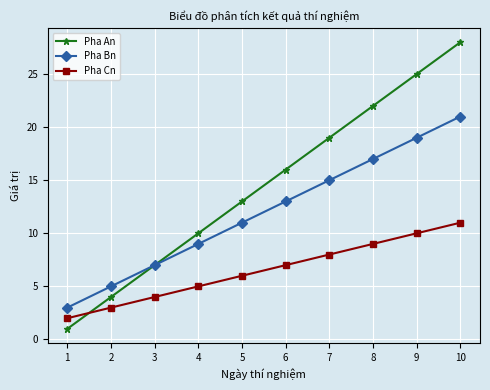

After their last crossing, which series has the higher values: Pha Cn or Pha An?

Pha An